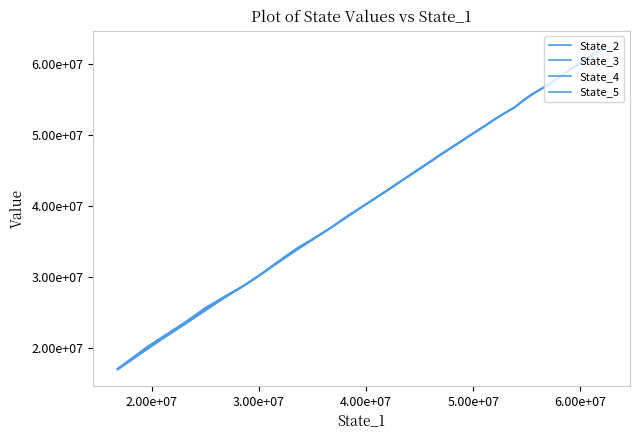

True or false: State_3 has more than 0 points higher than both neighbors.

False